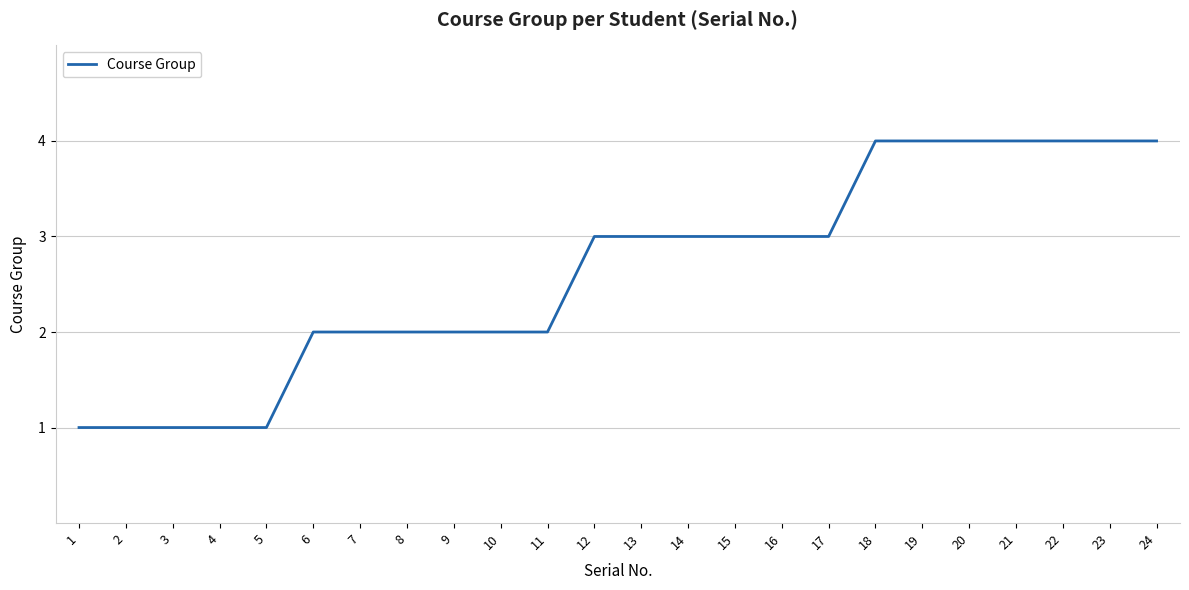

Read the value at 17.

3